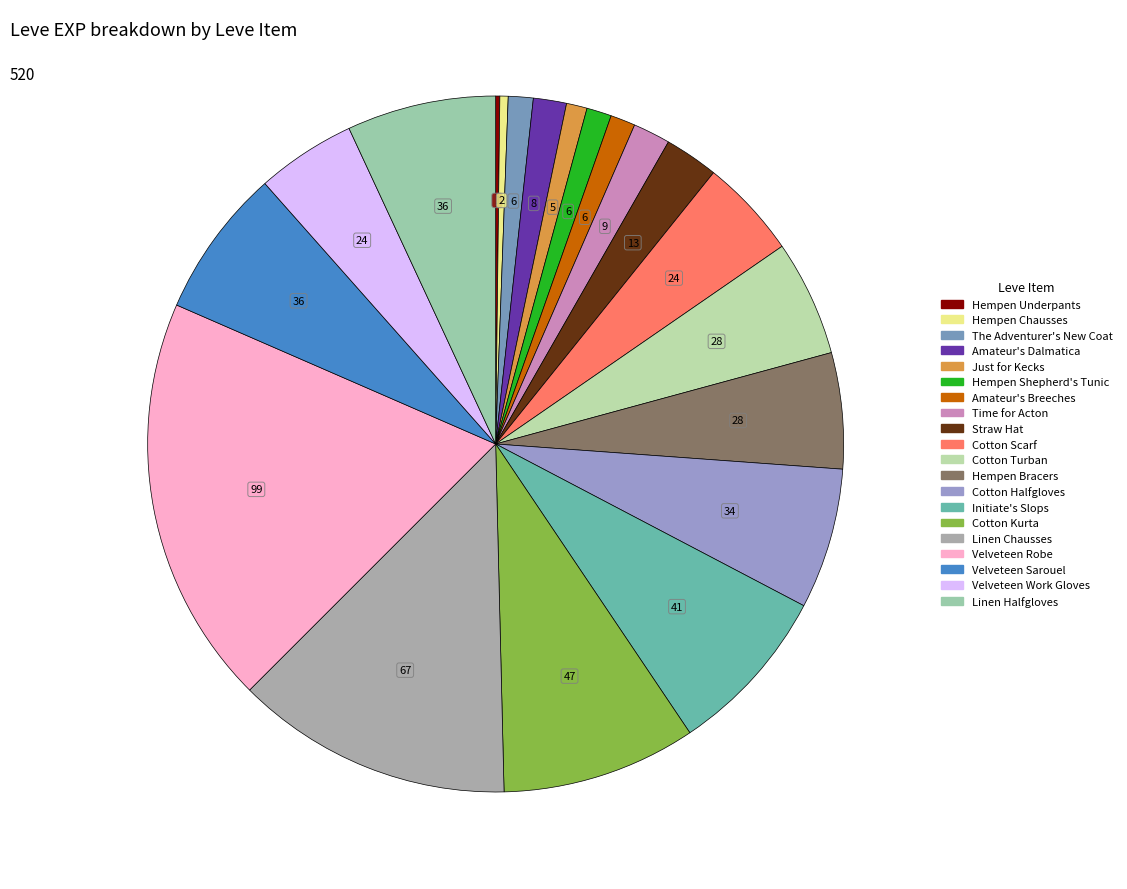

Is there a majority slice in this chart?

No